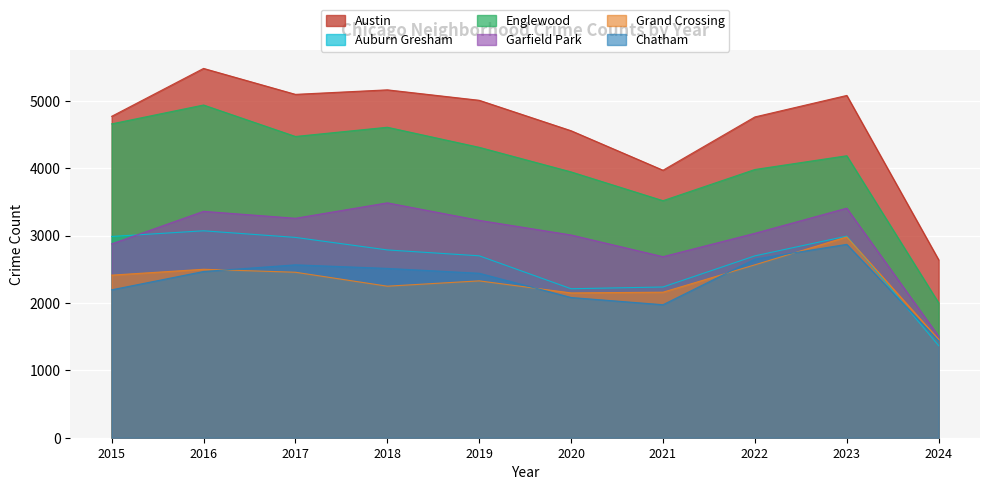

How many data points in Englewood are less than 4310?

5